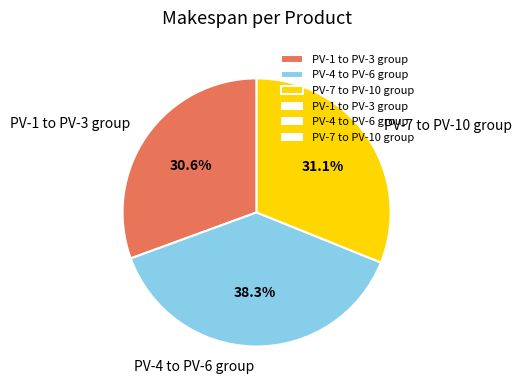

Count the number of slices in the pie.

3